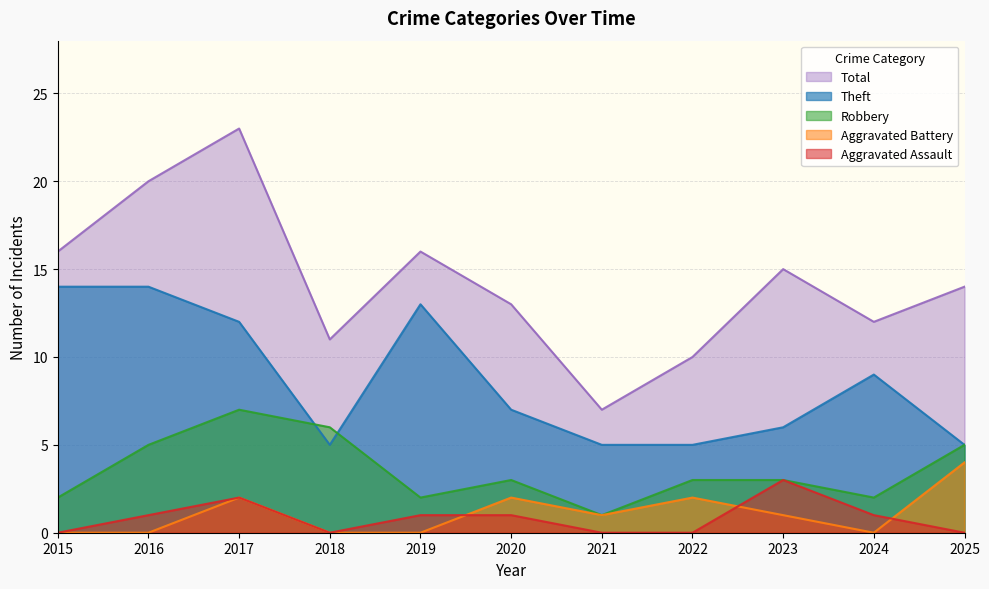

What value does the Robbery series have at 2020?

3